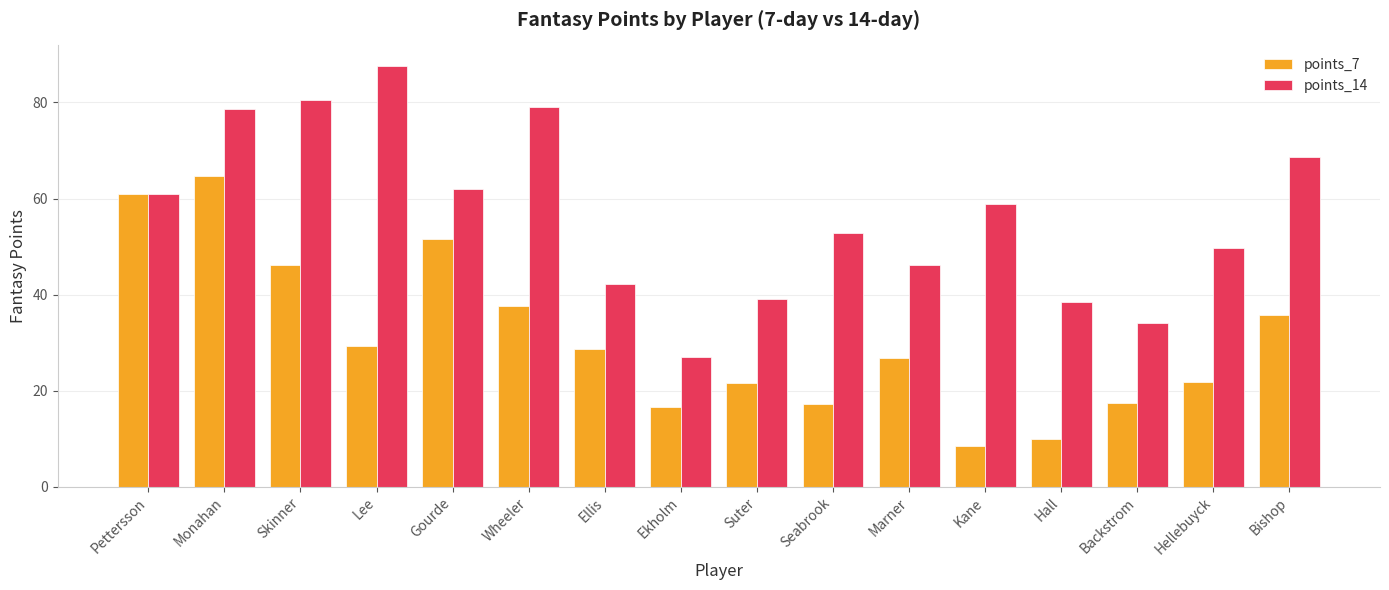

What is the spread (max minus min) of values at Wheeler?

41.4